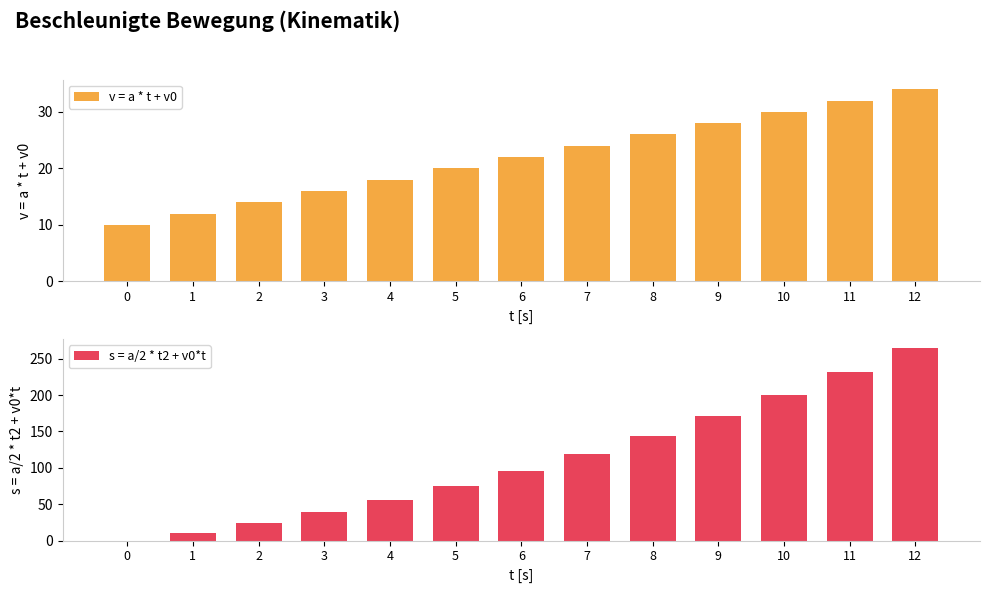

What is the difference between the maximum and second lowest values in the s = a/2 * t2 + v0*t series?

253